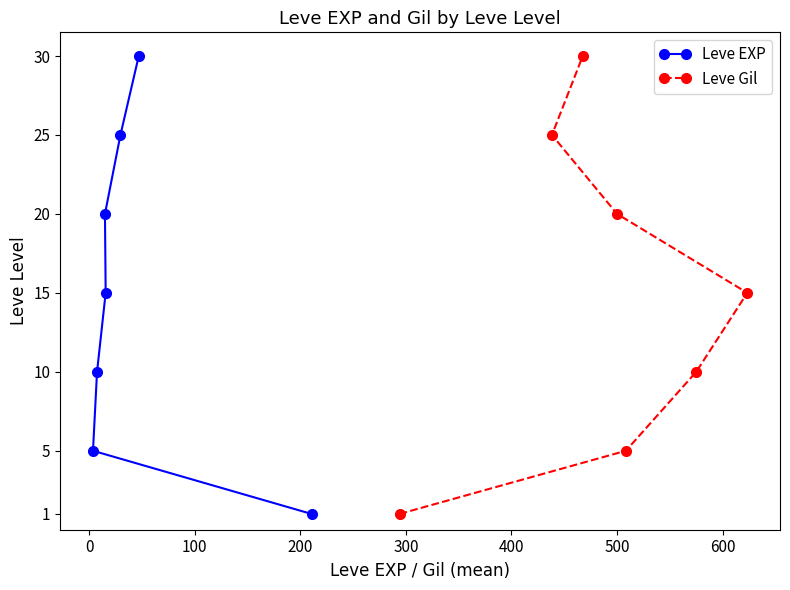

What is the value of the Leve EXP point at the 4th from the left?

15